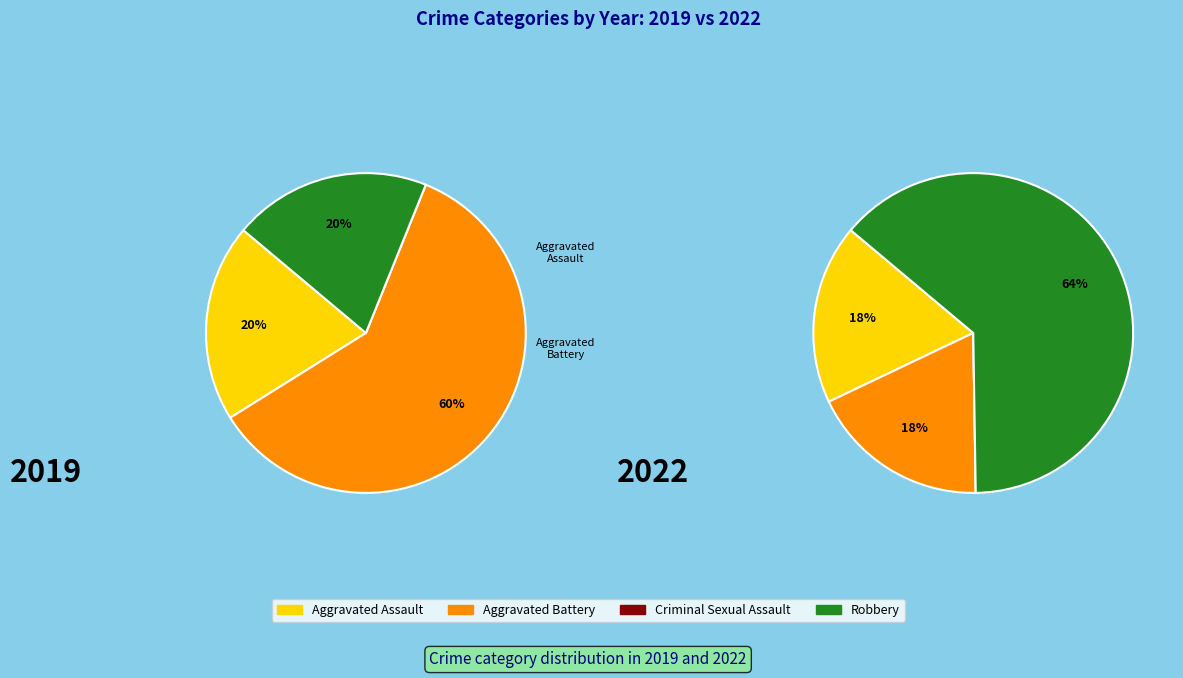

Which series has the widest spread of values?

values_2022